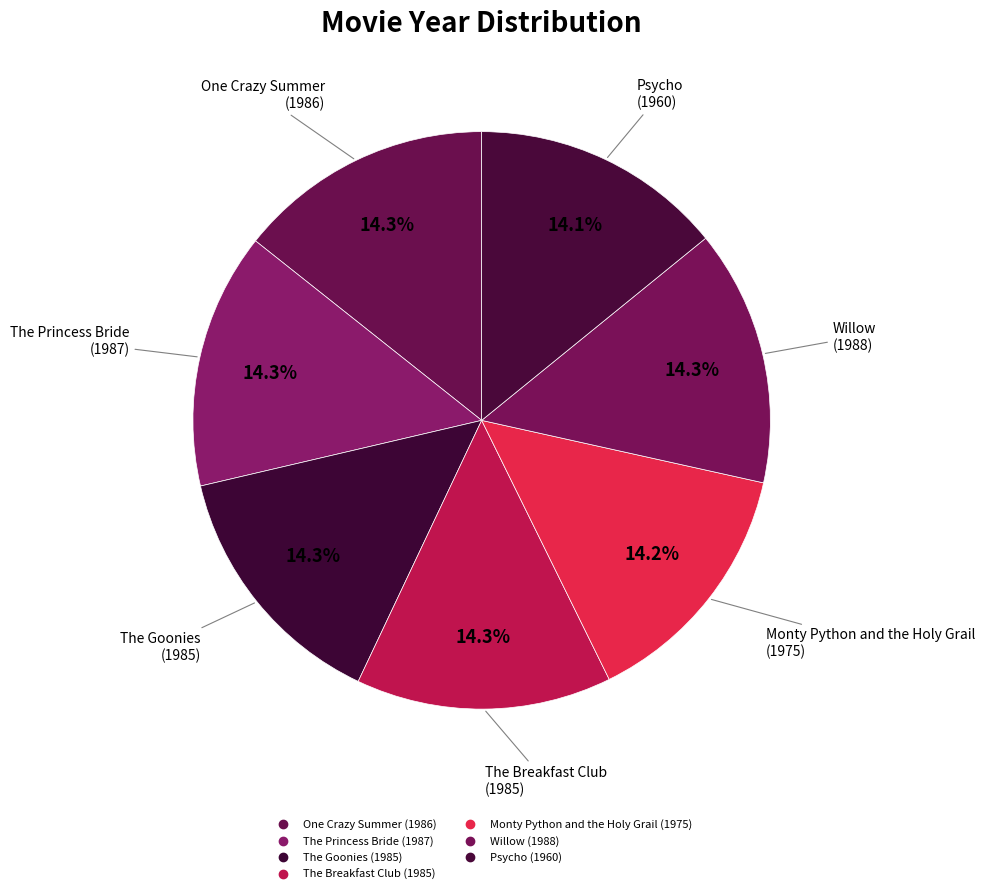

Count the number of slices in the pie.

7